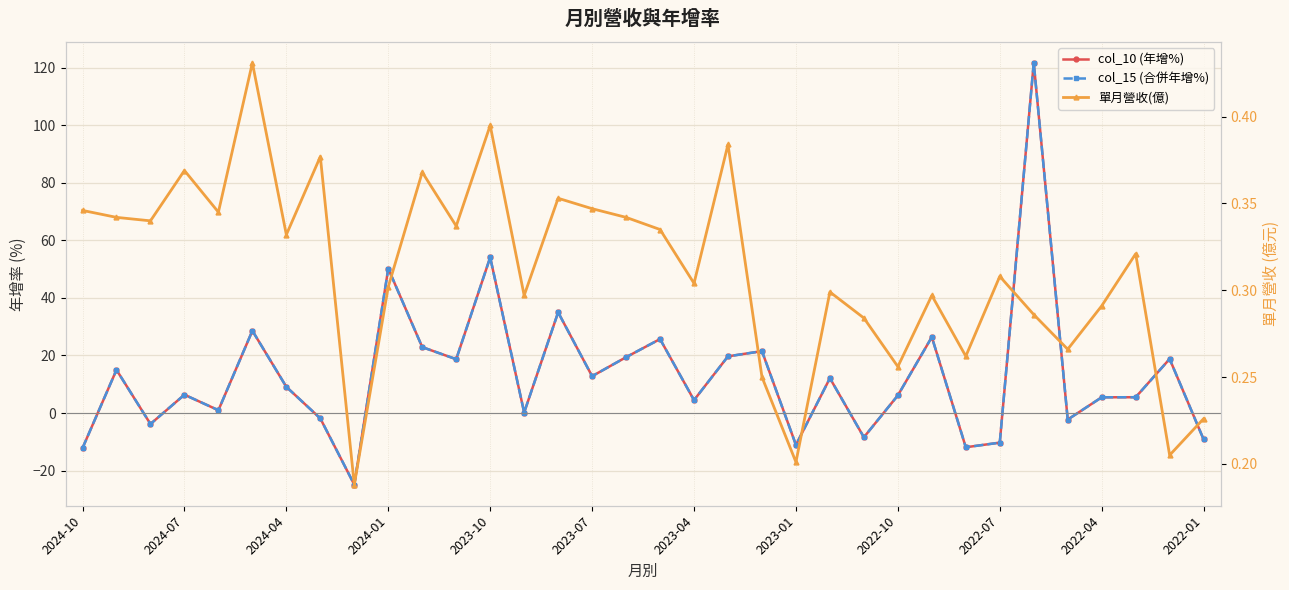

Rank the series at 19 from highest to lowest value.

col_10 (年增%), col_15 (合併年增%), 單月營收(億)